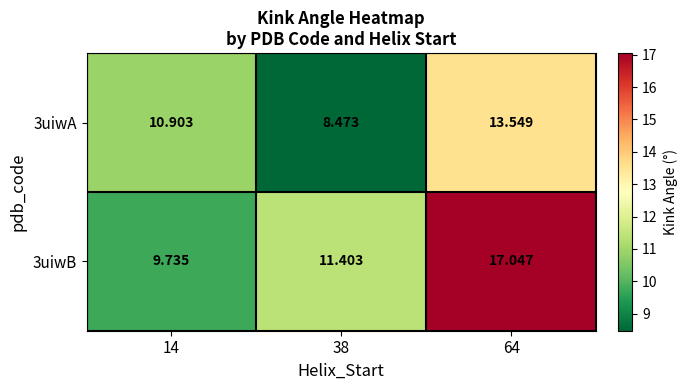

Is the value of 3uiwA at 64 greater than the value of 3uiwB at 14?

Yes